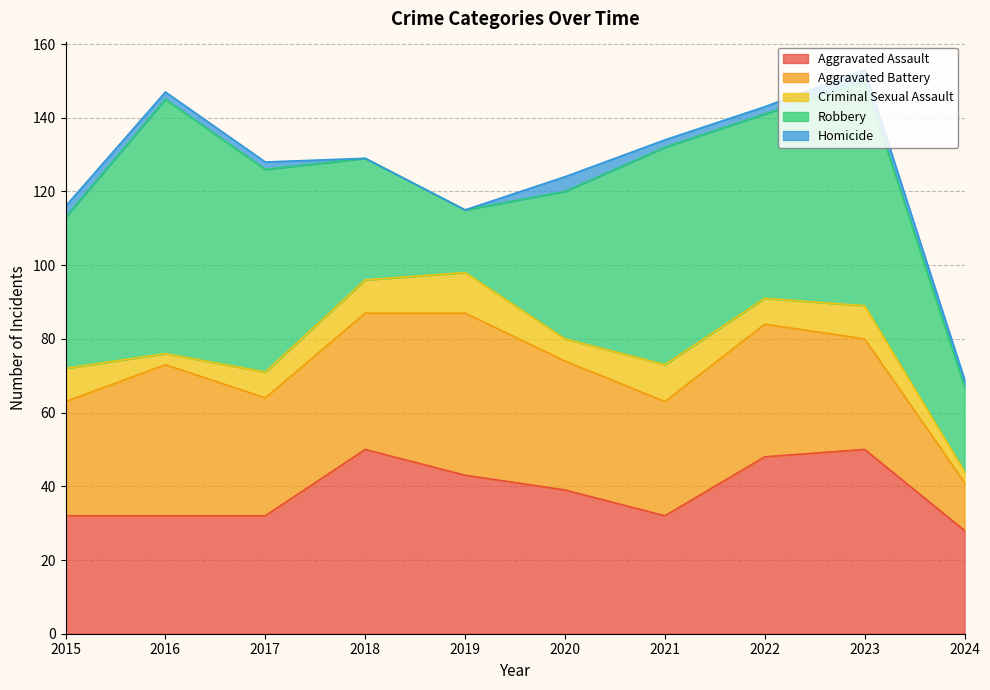

Reading left to right, extract all data points from this chart.

Aggravated Assault: 2015=32	2016=32	2017=32	2018=50	2019=43	2020=39	2021=32	2022=48	2023=50	2024=28
Aggravated Battery: 2015=31	2016=41	2017=32	2018=37	2019=44	2020=35	2021=31	2022=36	2023=30	2024=13
Criminal Sexual Assault: 2015=9	2016=3	2017=7	2018=9	2019=11	2020=6	2021=10	2022=7	2023=9	2024=3
Robbery: 2015=41	2016=69	2017=55	2018=33	2019=17	2020=40	2021=59	2022=50	2023=61	2024=23
Homicide: 2015=3	2016=2	2017=2	2018=0	2019=0	2020=4	2021=2	2022=2	2023=3	2024=2